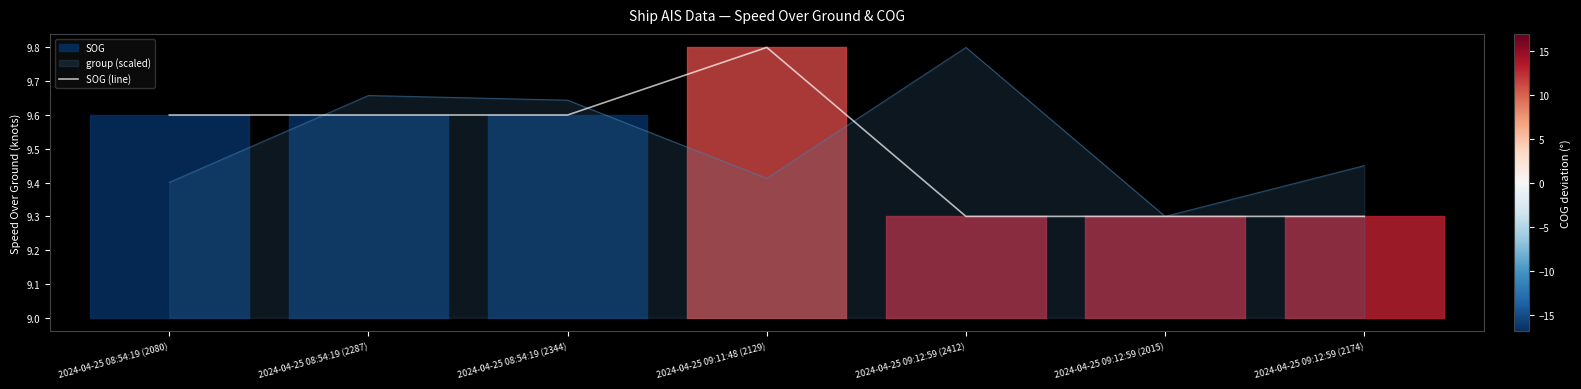

The chart shows a value of 9.3 at 2024-04-25 09:12:59 (2174). True or false?

True